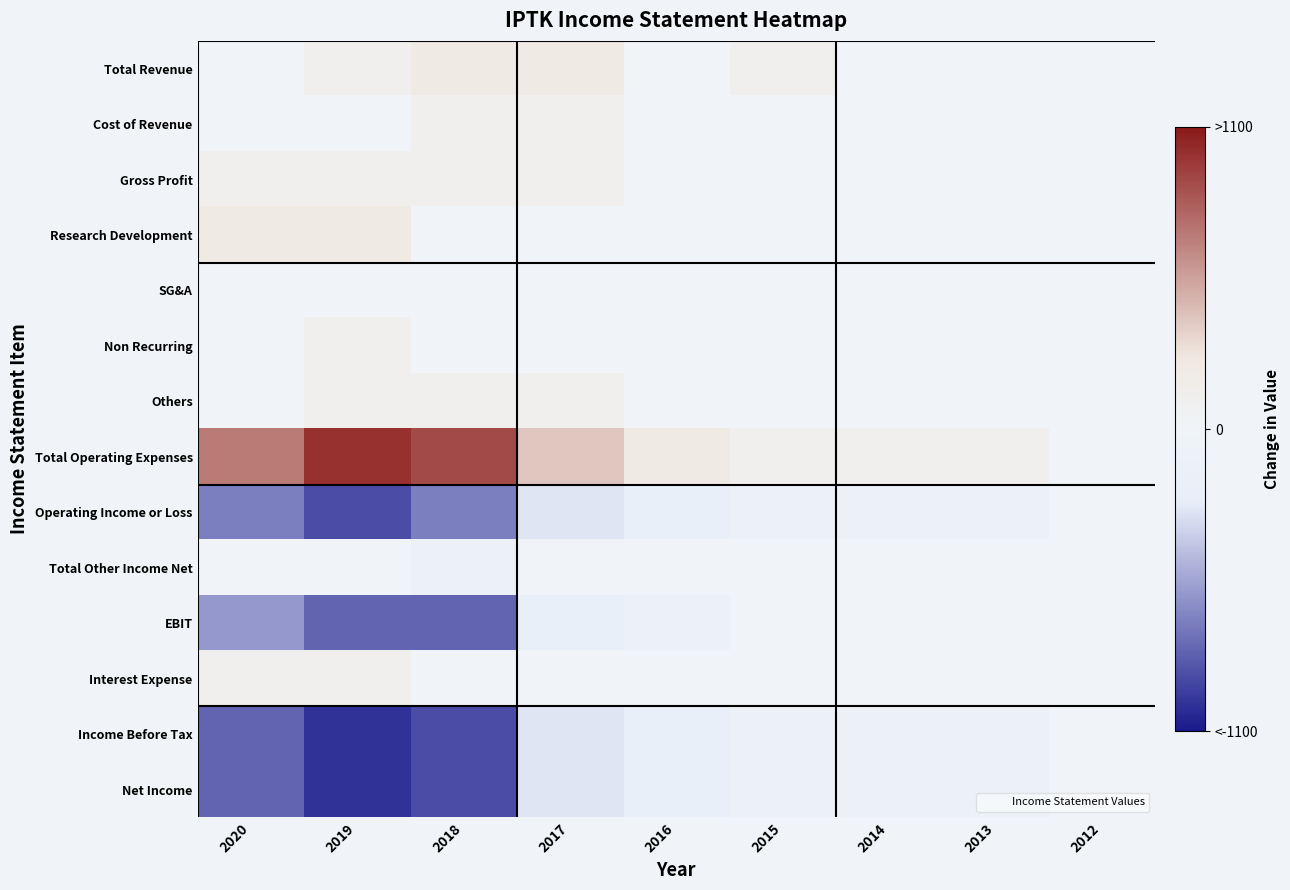

What is the greatest value displayed?

1000